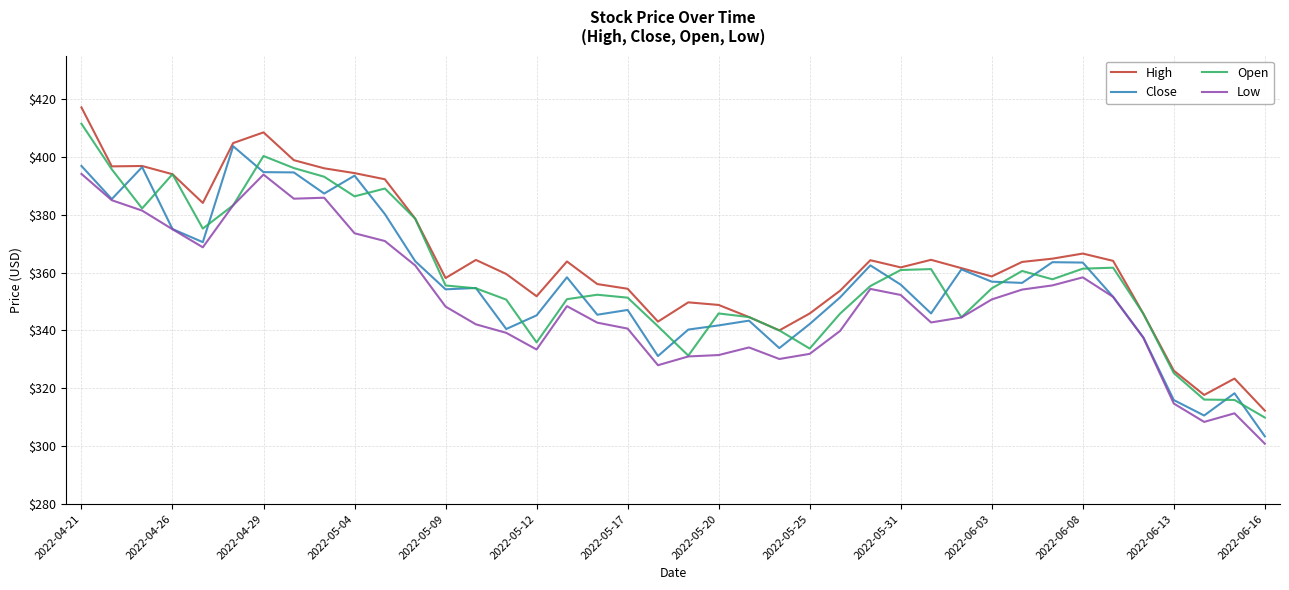

True or false: Low and High cross at least once.

False